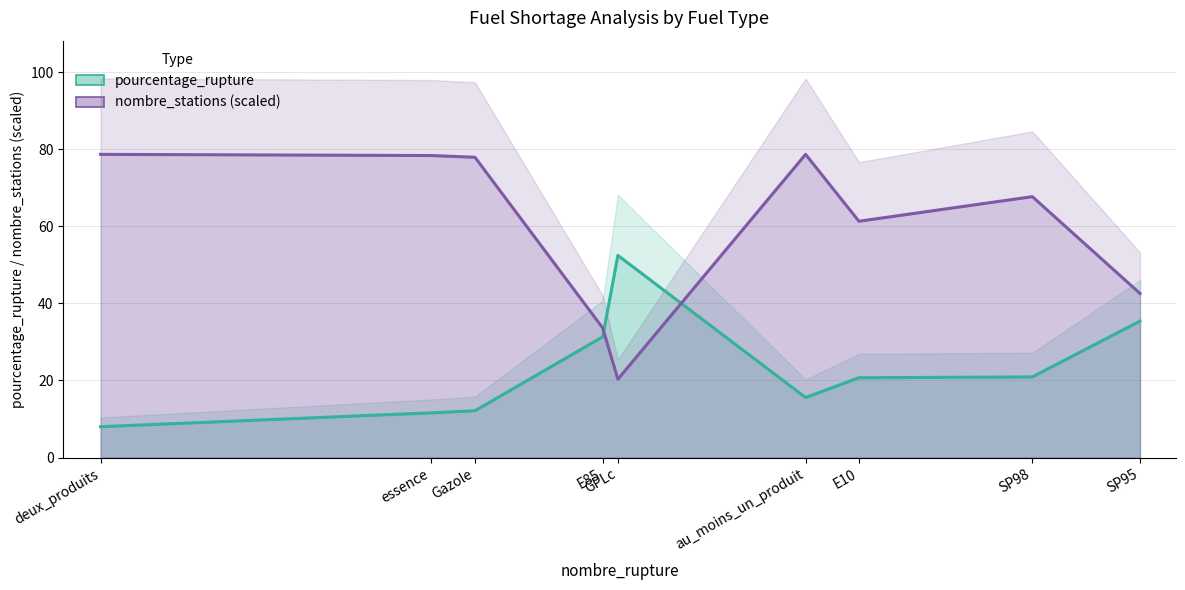

True or false: nombre_stations (scaled) has a value of 16.7 at E10.

False